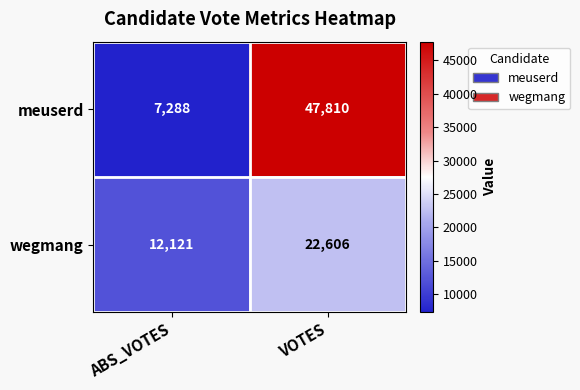

What is the greatest value displayed?

47810